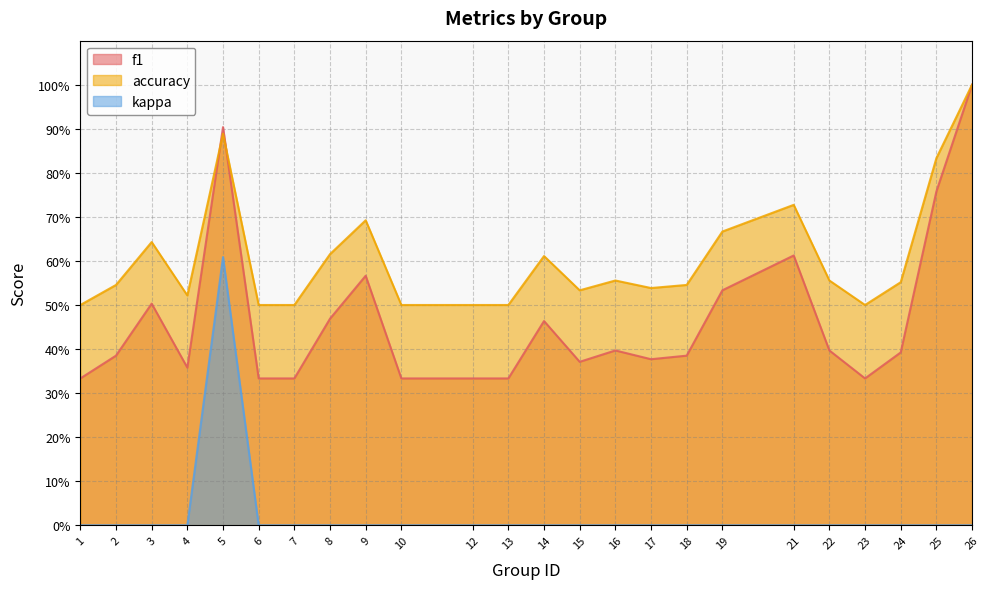

Rank the series at 1 from lowest to highest value.

kappa, f1, accuracy